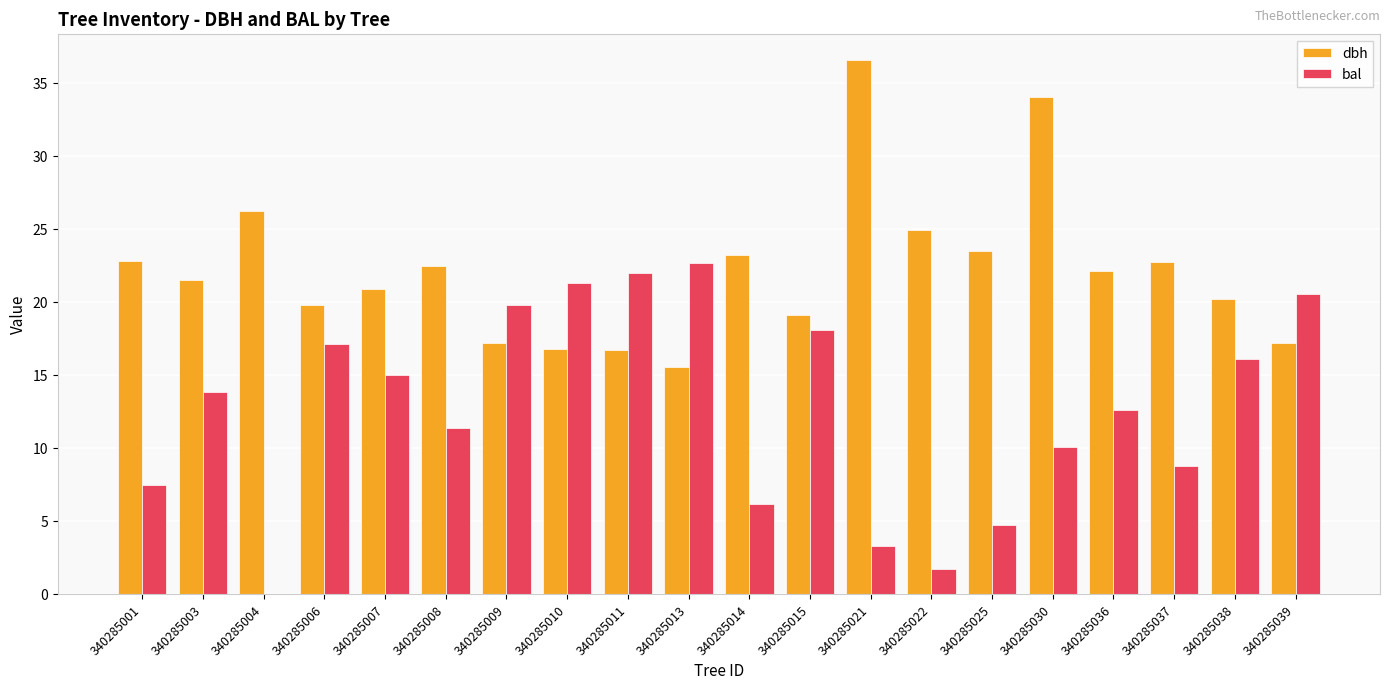

Which series changed the most between 340285003 and 340285021?

dbh